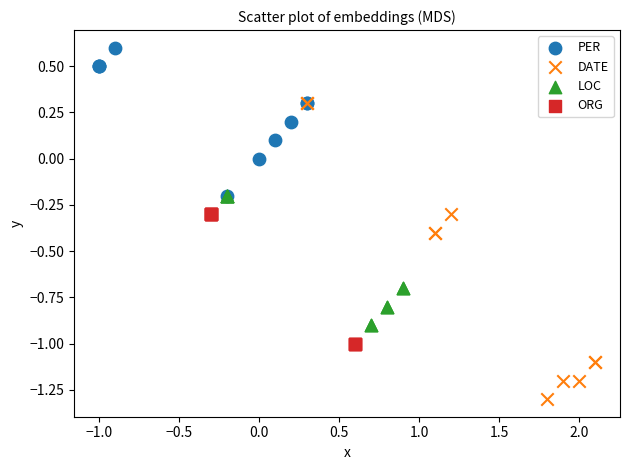

Which series contains the highest Y value?

PER